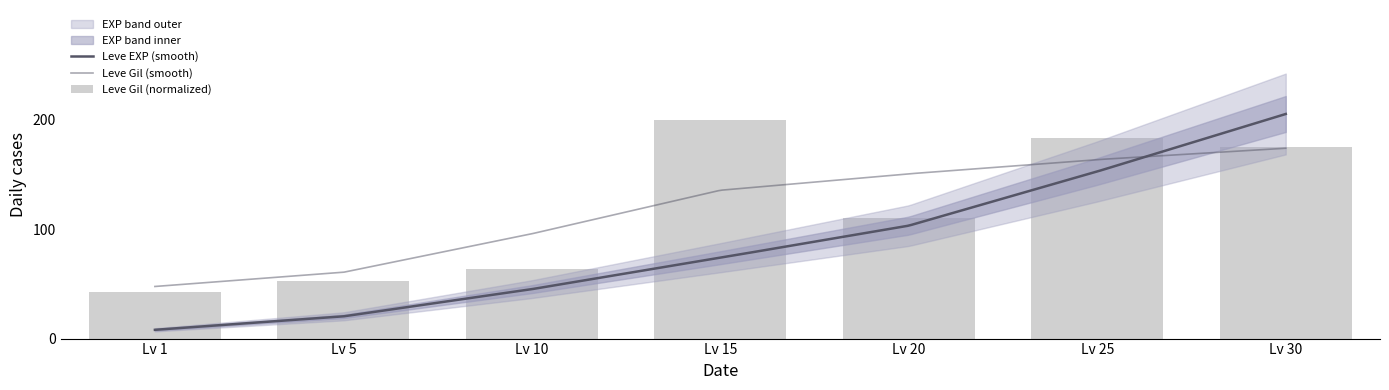

What is the ratio of the value at Lv 25 to the value at Lv 1?

4.3